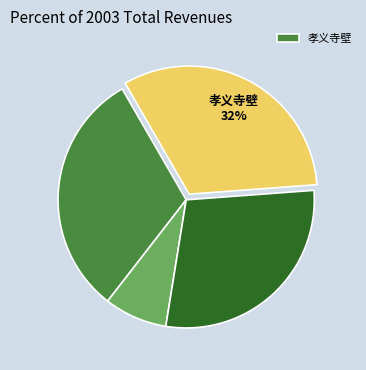

How many slices are in this pie chart?

4